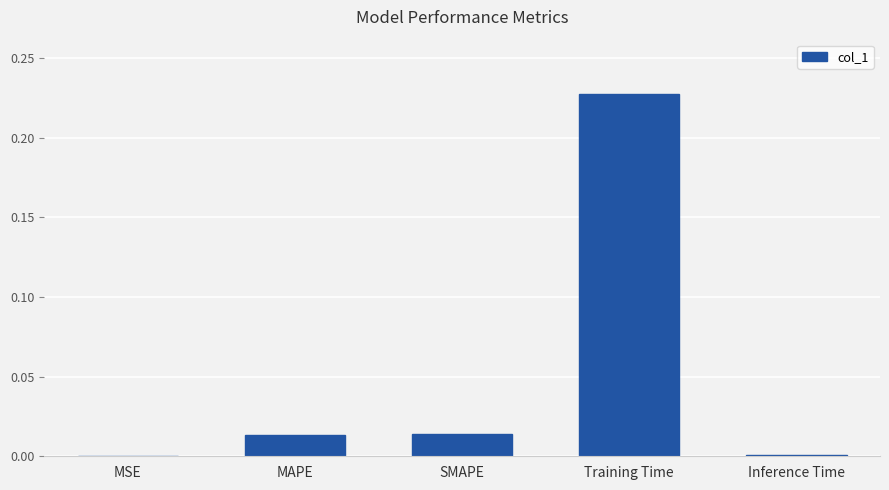

Which has a higher value, Training Time or Inference Time?

Training Time